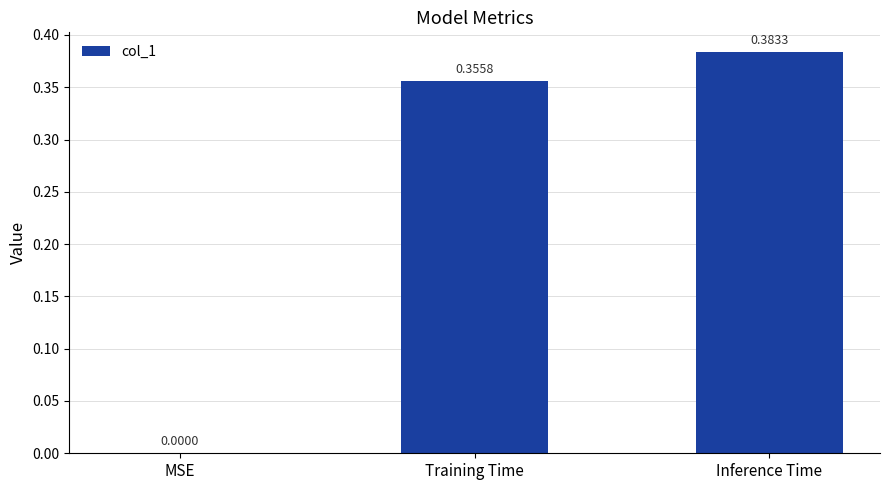

Are the bars grouped side by side (vs. stacked)?

No